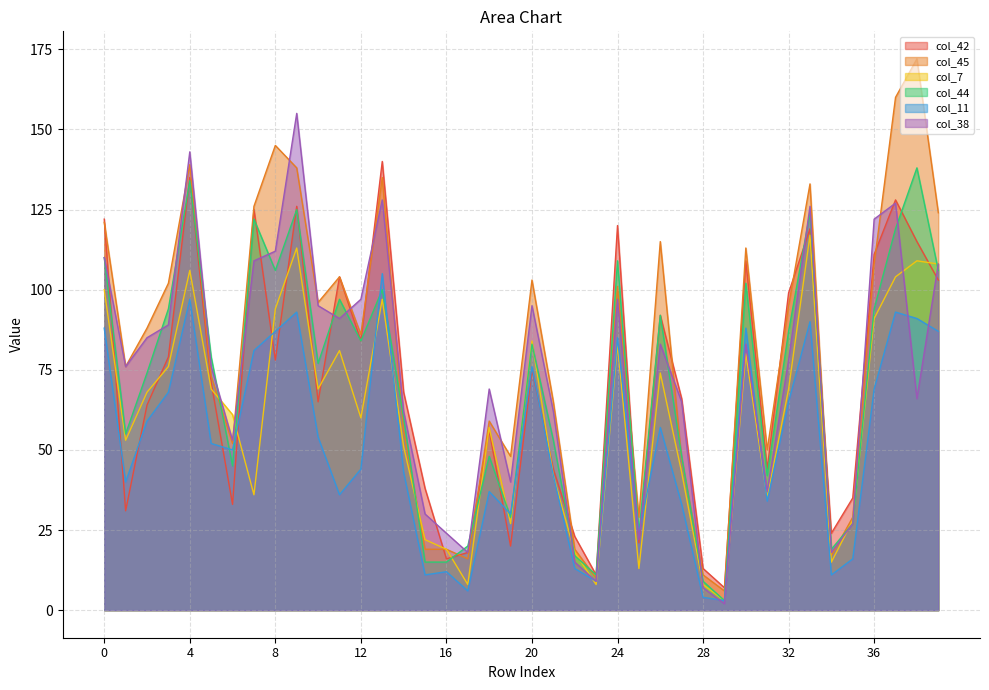

What are all the series names shown in the legend?

col_42, col_45, col_7, col_44, col_11, col_38